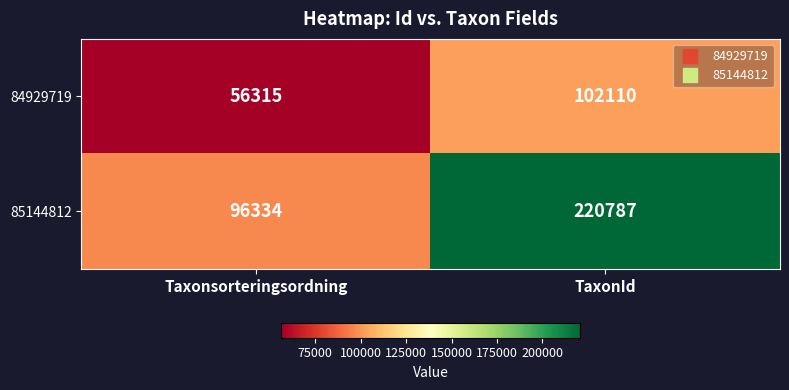

How many data points in 85144812 are less than 220787?

1